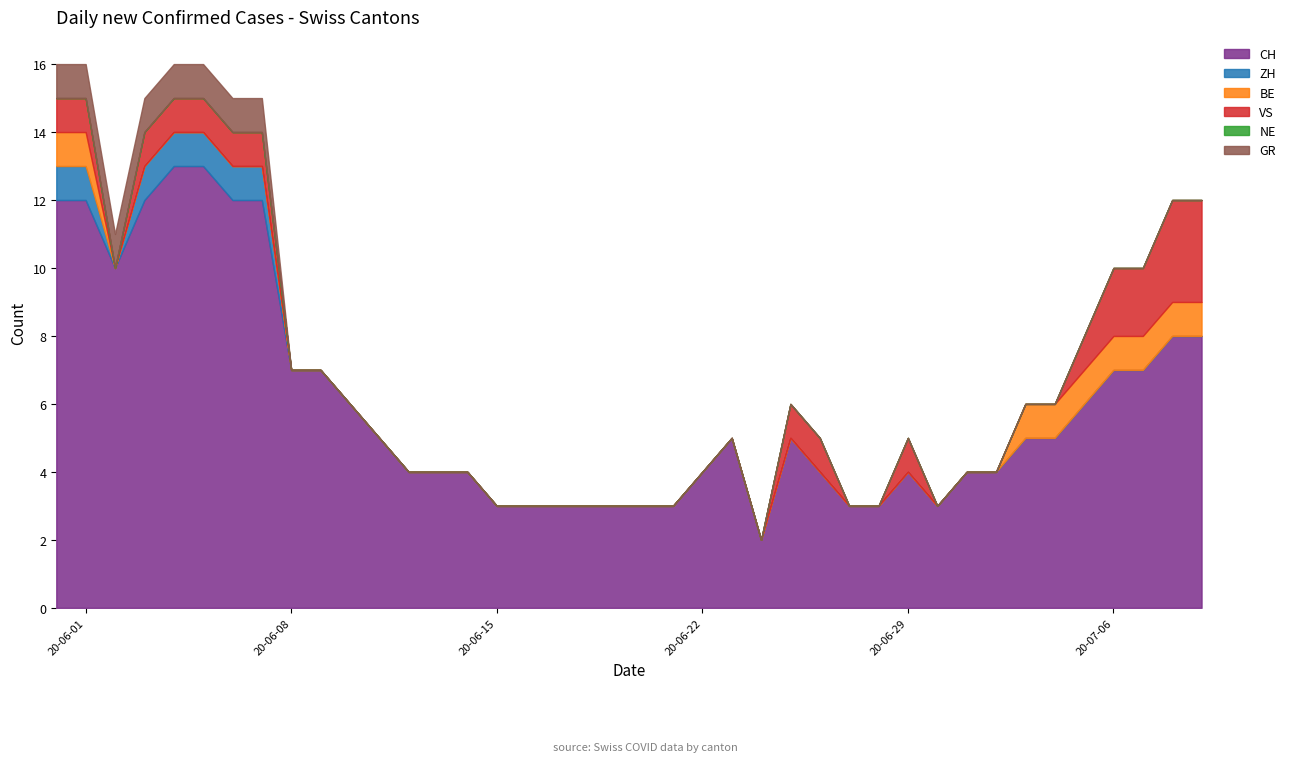

True or false: CH has more than 0 points higher than both neighbors.

True